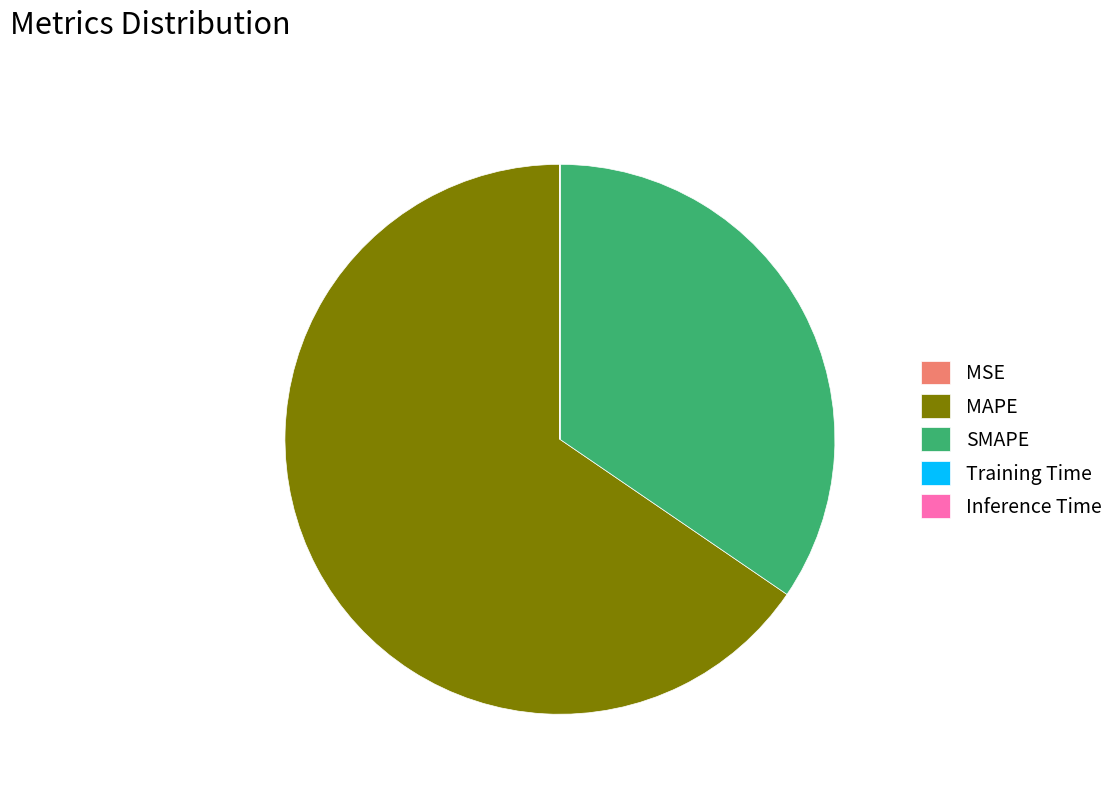

What is the ratio of the value at MAPE to the value at SMAPE?

1.9